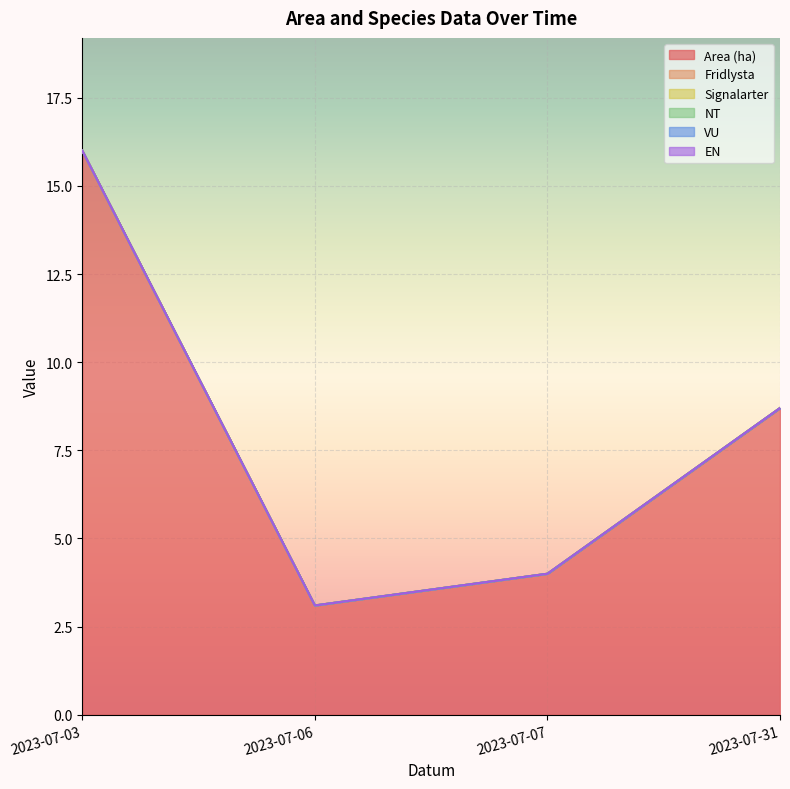

At how many categories does at least one series exceed 13?

1